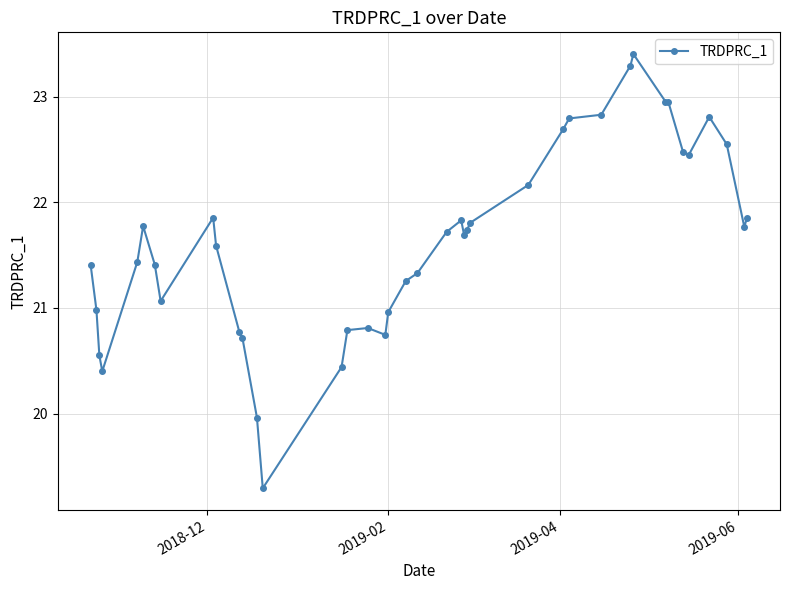

True or false: the data has more than 0 interior local peaks.

True